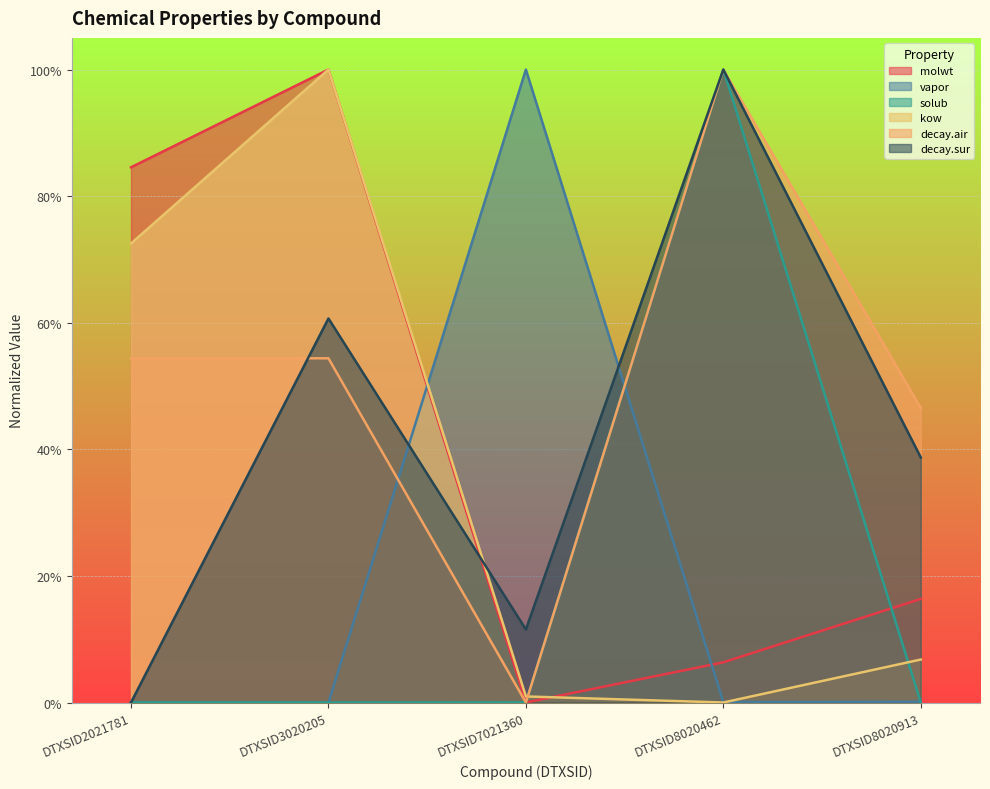

List the series in order of their peak value, highest first.

molwt, vapor, solub, kow, decay.air, decay.sur